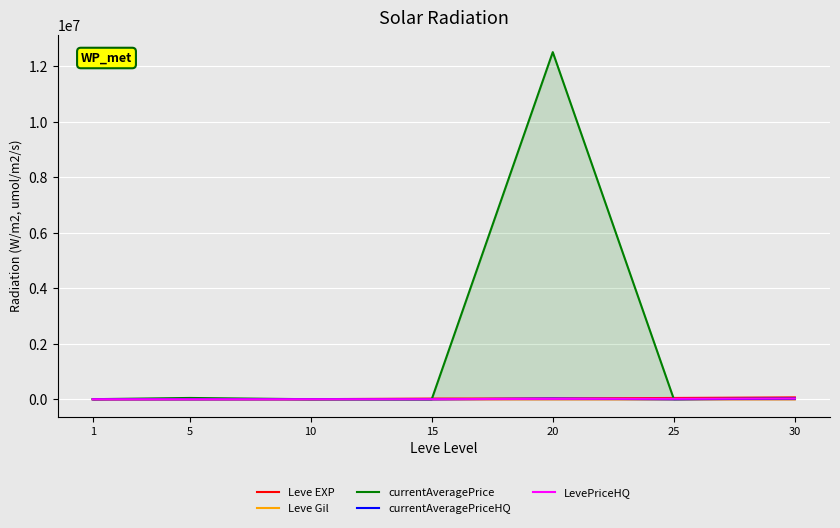

Reading right to left, what are all the values shown in this chart?

Leve EXP: 30=67730	25=47200	20=28010	15=24790	10=3780	5=6030	1=1690
Leve Gil: 30=473	25=317	20=293	15=240	10=168	5=140	1=112
currentAveragePrice: 30=26666	25=7000	20=12508250	15=0	10=1870	5=47580	1=3307
currentAveragePriceHQ: 30=24999	25=0	20=25002	15=0	10=2751	5=306	1=927
LevePriceHQ: 30=27500	25=17994	20=15000	15=3010	10=990	5=306	1=927